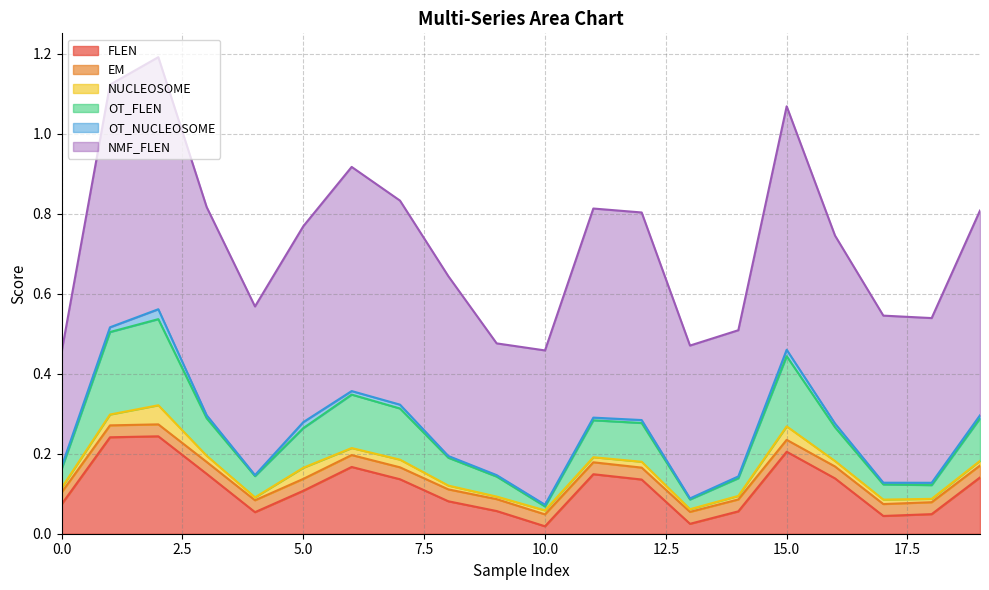

At which category does the chart reach its minimum across all series?

4